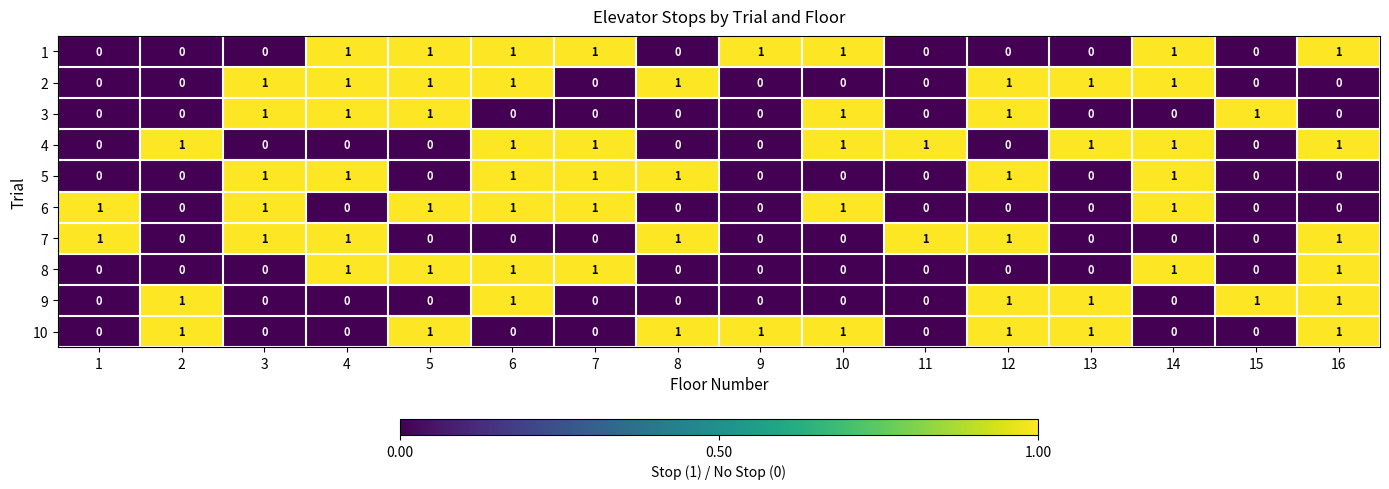

What is the difference between the highest and lowest values at 4?

1